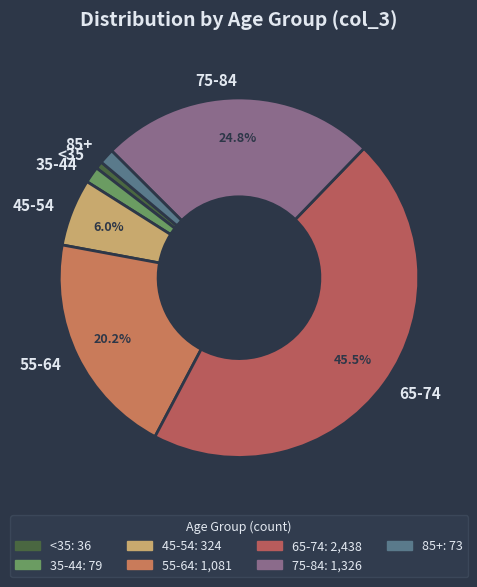

What portion of the pie excludes 45-54?

94.0%